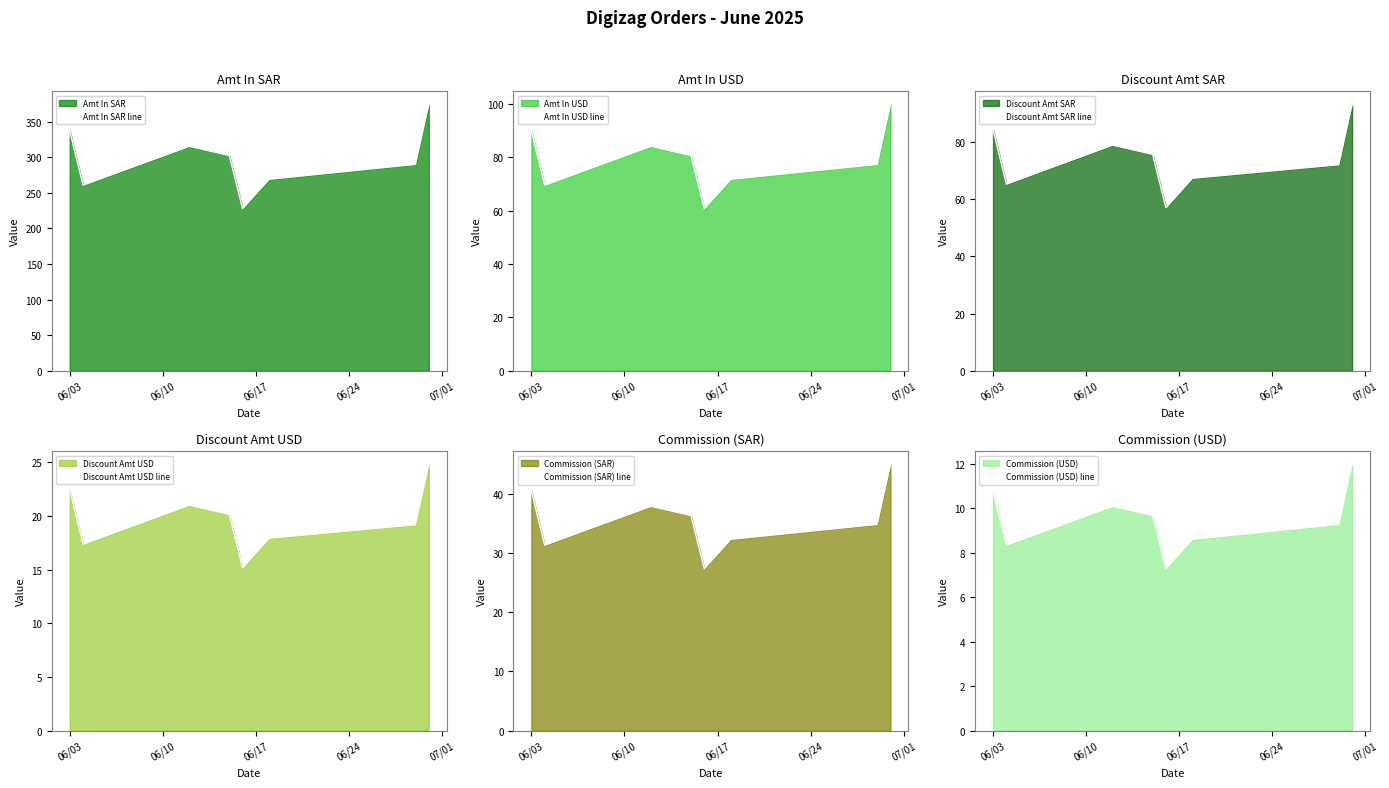

What is the highest value of the Discount Amt USD line series?

24.8